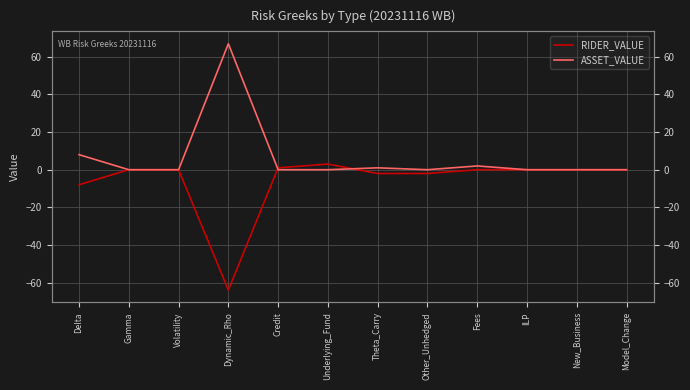

What is the total value across all series at Theta_Carry?

-1